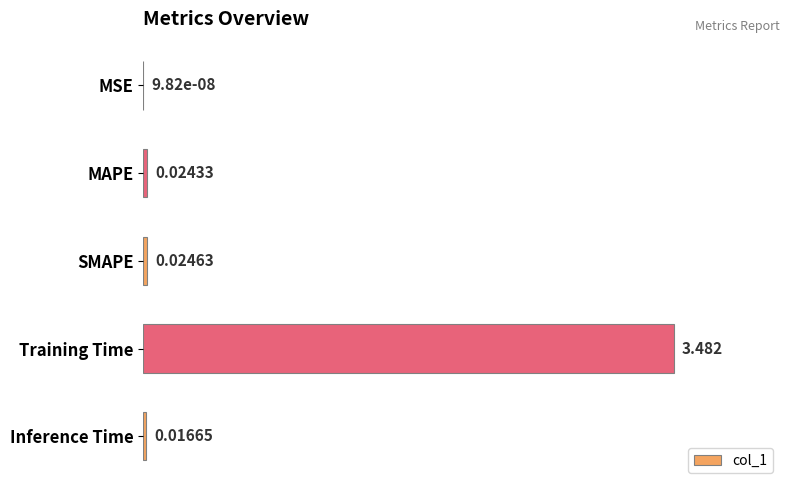

At which label is the value closest to 50?

SMAPE